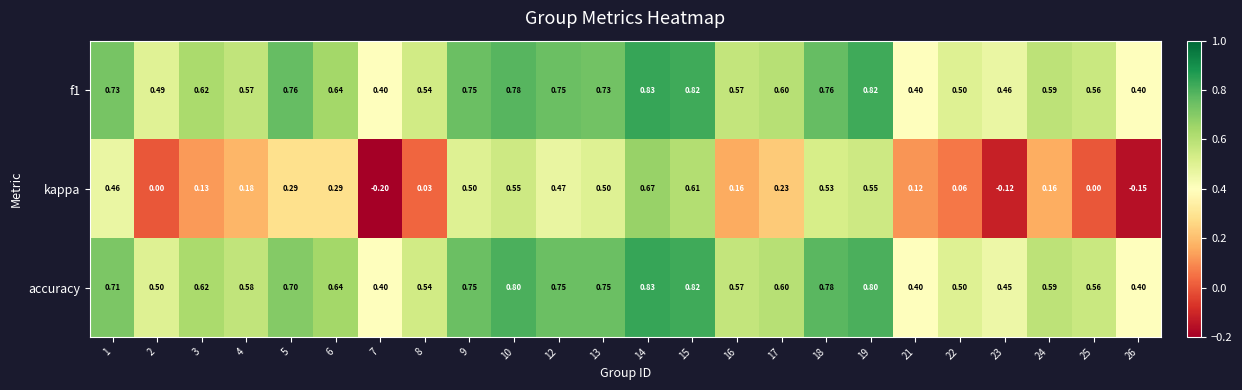

Between 3 and 5, which series saw the biggest shift?

kappa